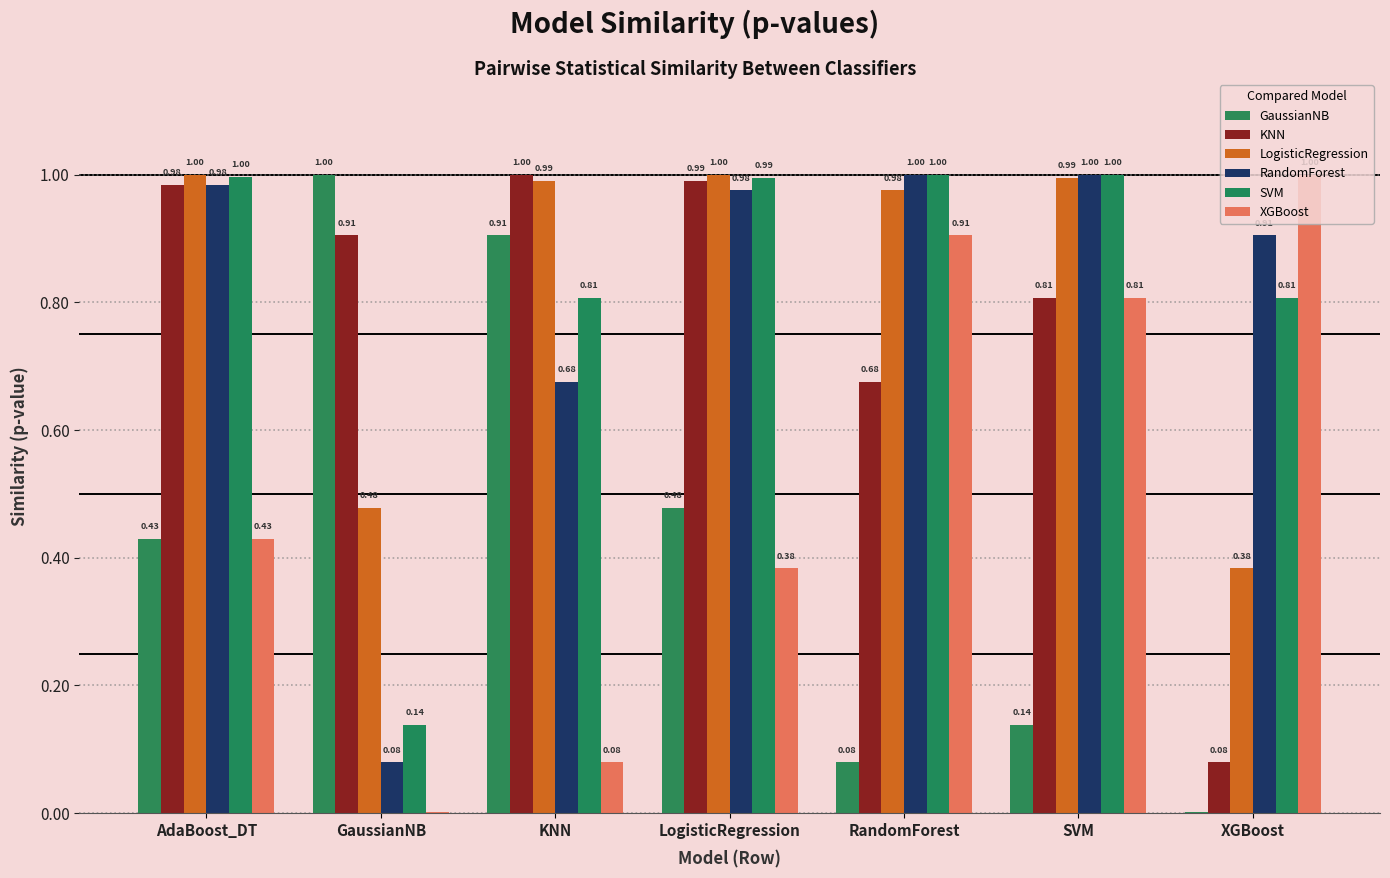

Reading right to left, what are all the values shown in this chart?

GaussianNB: 0.0	0.1	0.1	0.5	0.9	1.0	0.4
KNN: 0.1	0.8	0.7	1.0	1.0	0.9	1.0
LogisticRegression: 0.4	1.0	1.0	1.0	1.0	0.5	1.0
RandomForest: 0.9	1.0	1.0	1.0	0.7	0.1	1.0
SVM: 0.8	1.0	1.0	1.0	0.8	0.1	1.0
XGBoost: 1.0	0.8	0.9	0.4	0.1	0.0	0.4